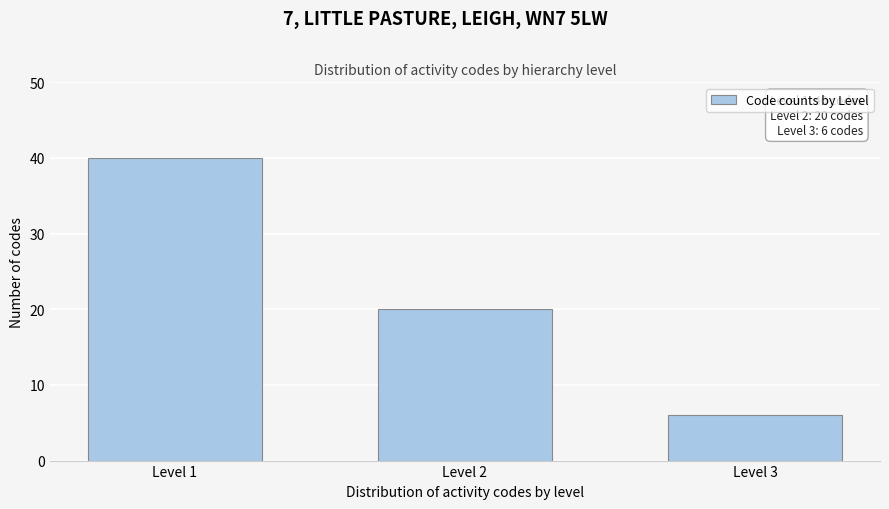

Reading right to left, what are all the values shown in this chart?

6	20	40